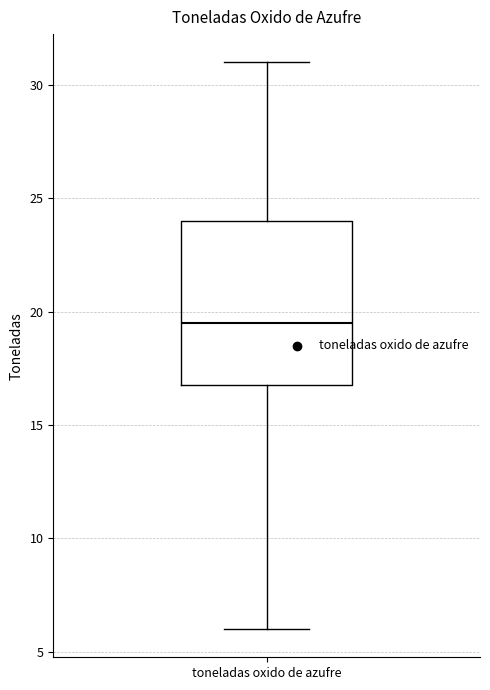

Transcribe this box plot: give where the median line is, the range the box spans, and where the two whiskers end, as read against the y-axis. The values are not printed on the chart, so give them approximately, as read against the axis.

median 19.5, box 17.0 to 24.0, whiskers 6.0 to 31.0